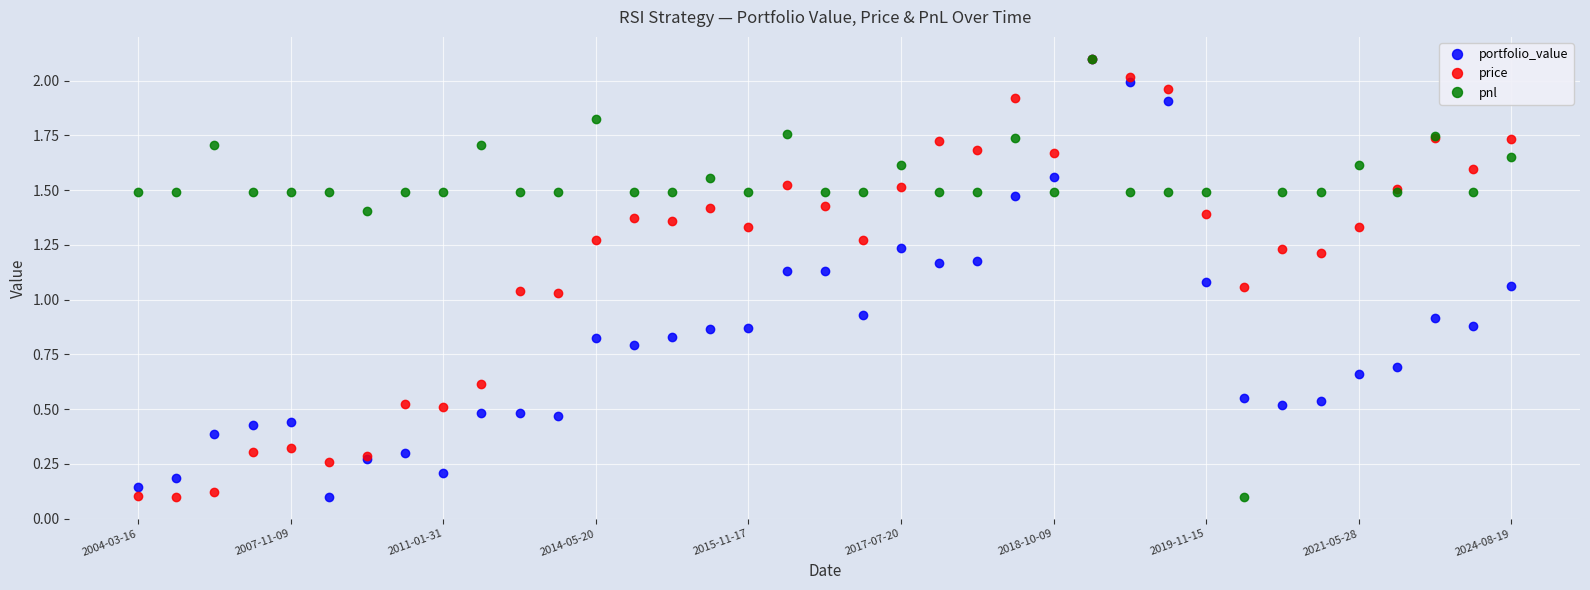

At how many categories does at least one series exceed 1?

37